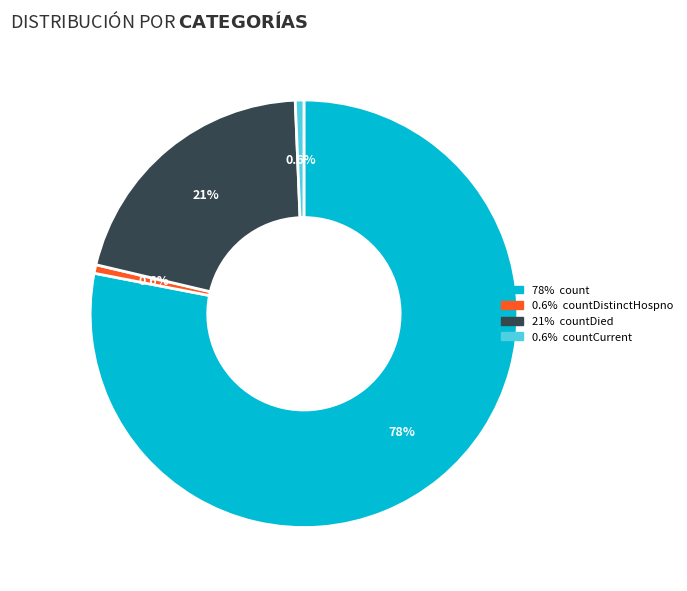

Is there a majority slice in this chart?

Yes